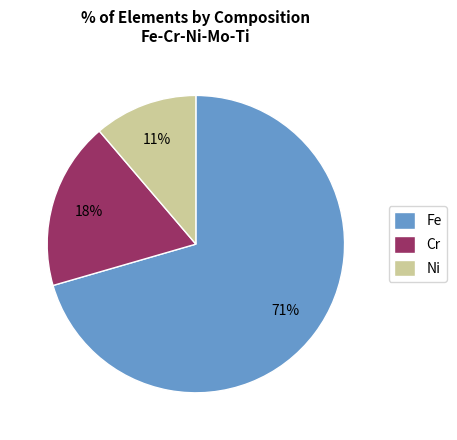

Do Cr and Ni together represent more than half of the pie?

No